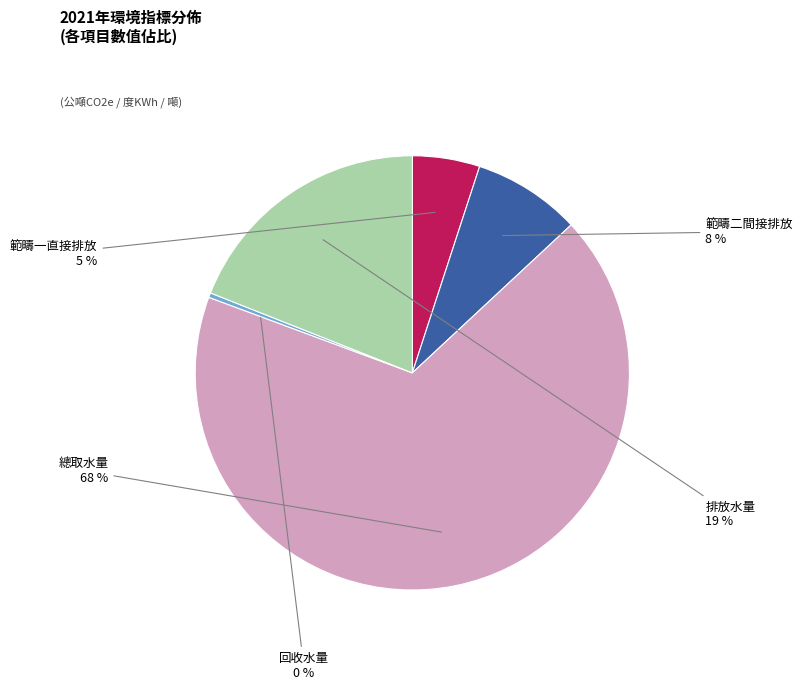

Which slice is the largest?

總取水量